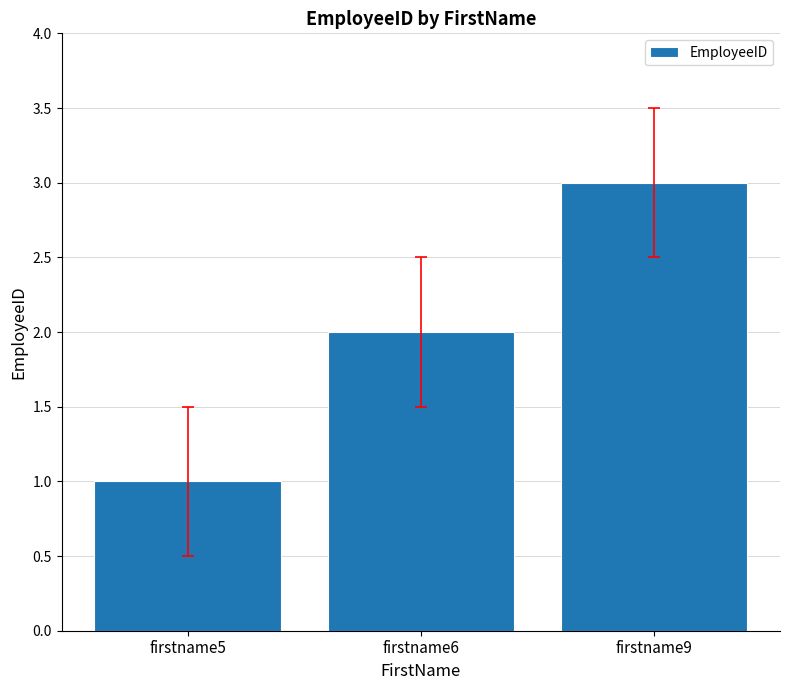

Reading left to right, what are all the values shown in this chart?

1	2	3